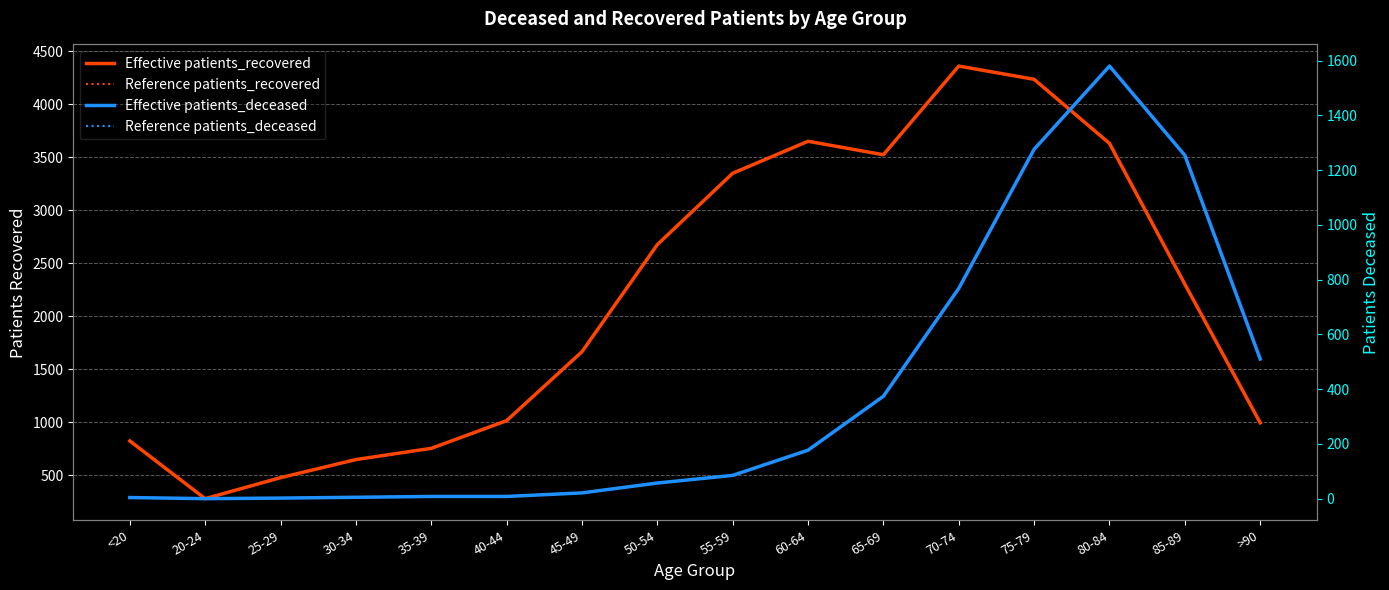

What position from the left is 60-64?

10